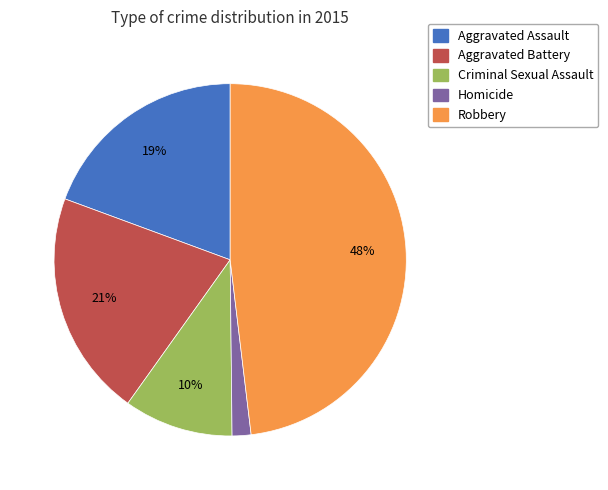

True or false: Homicide accounts for 2% of the total.

True